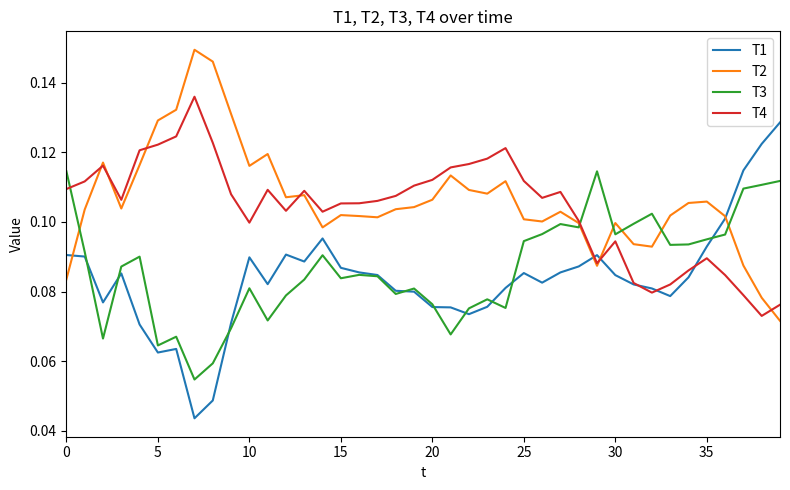

Rank the series by their maximum value, from highest to lowest.

T2, T4, T1, T3